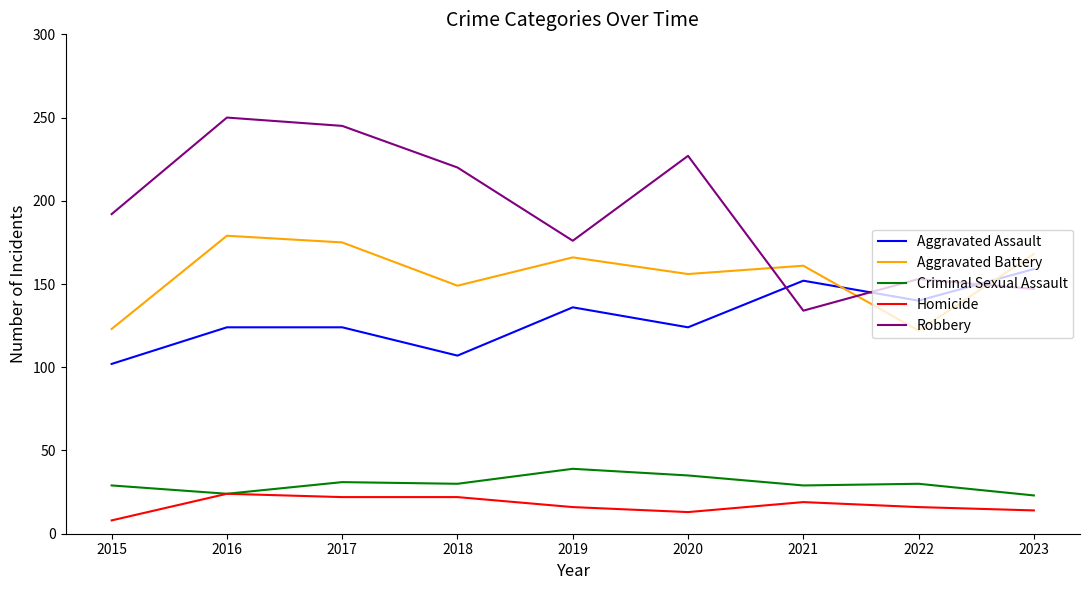

At which label is Robbery closest to 192?

2015